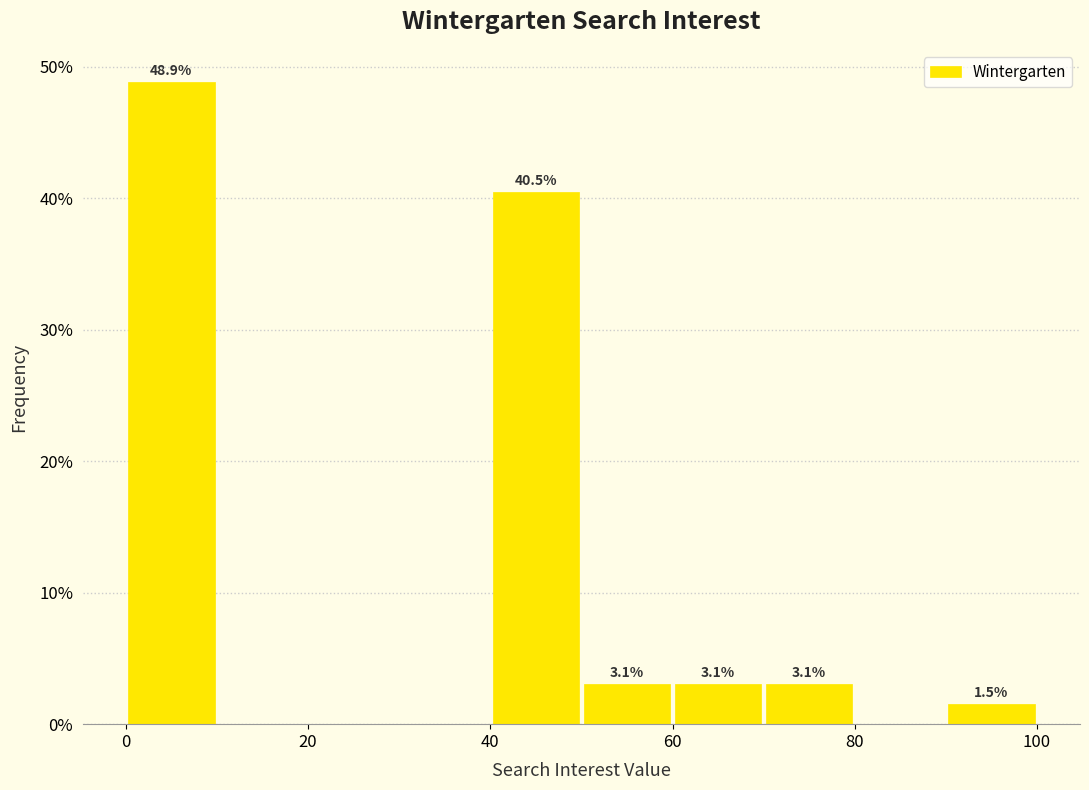

Which range on the x-axis has the tallest bar?

0 to 10